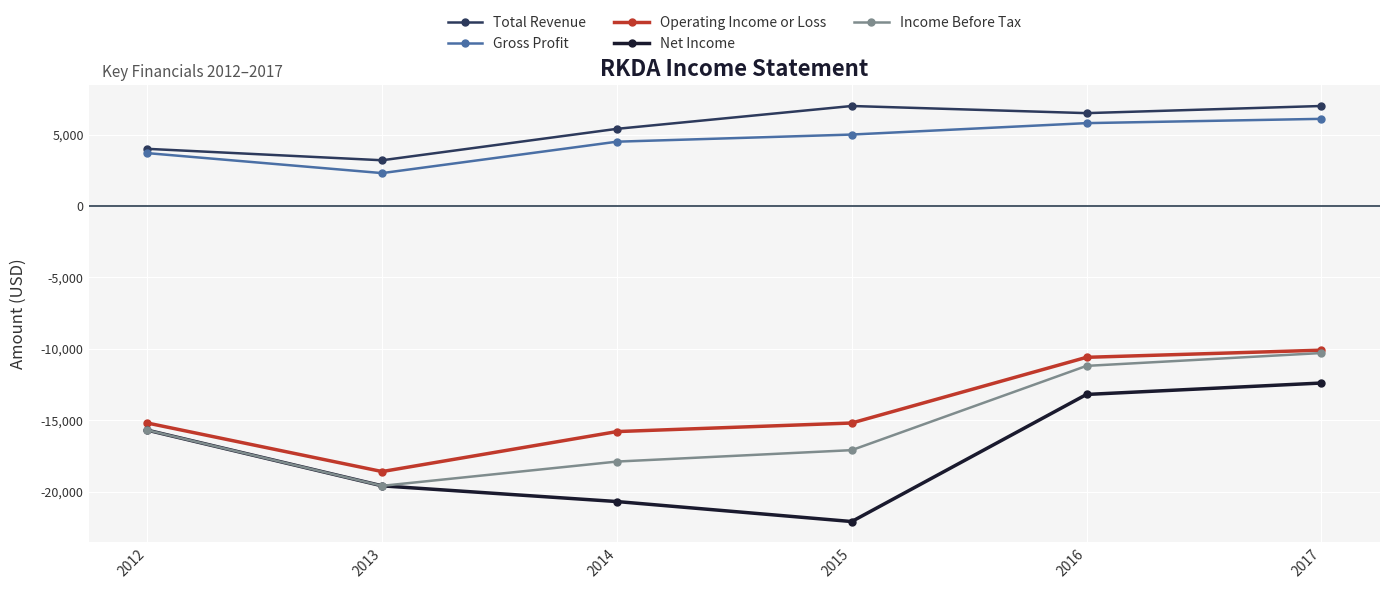

Where is the first local minimum for Gross Profit?

2013